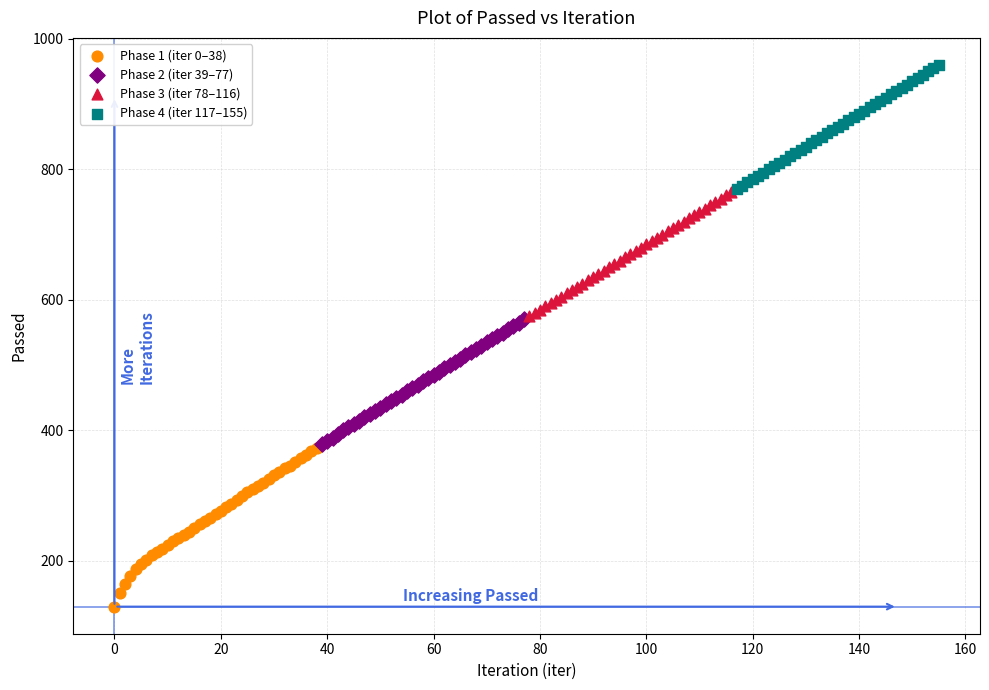

Which series has the widest spread of Y values?

Phase 1 (iter 0–38)